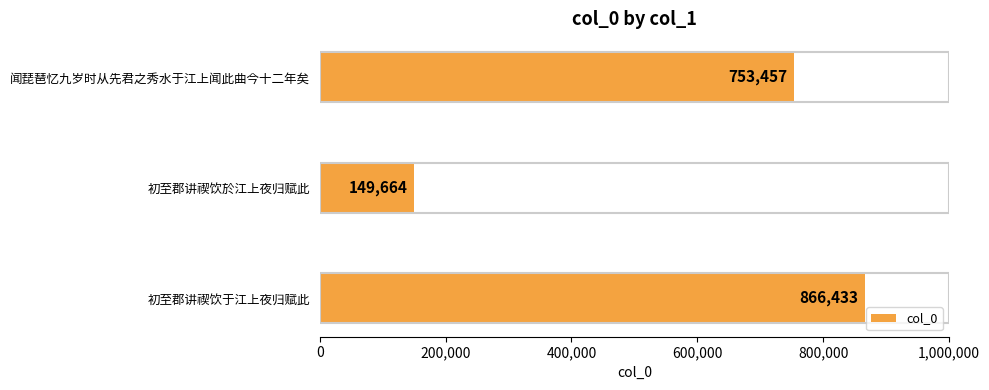

Does the chart contain stacked bars?

No